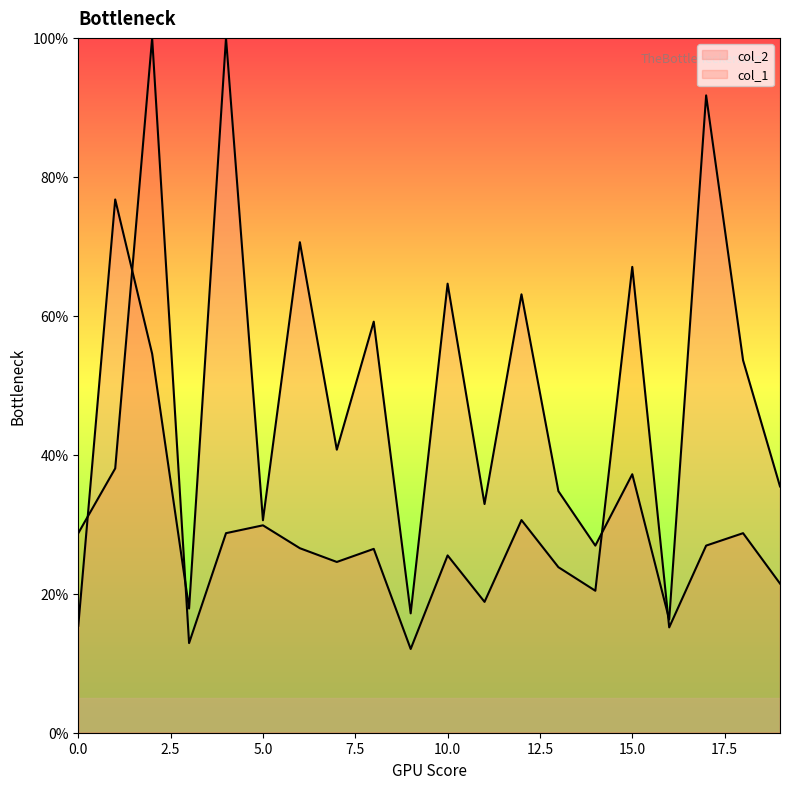

What is the lowest value of the col_2 series?

15.4